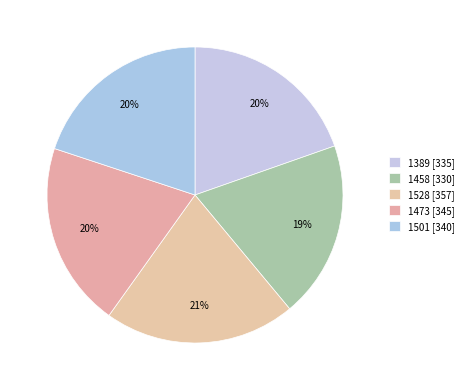

To the nearest percent, what is the average slice percentage?

20%